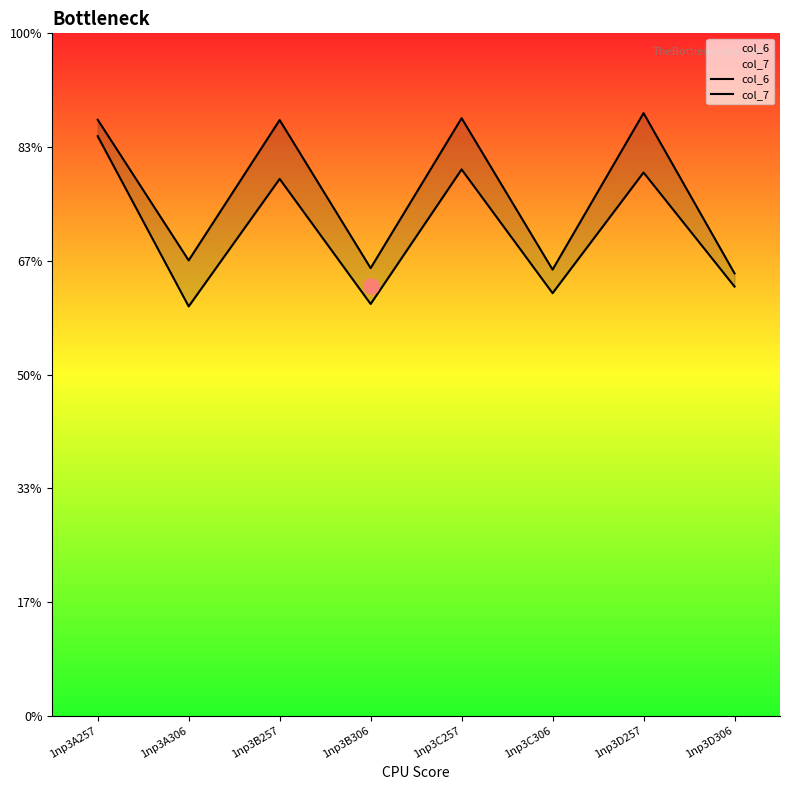

At which category is the sum across all series the highest?

1np3A257